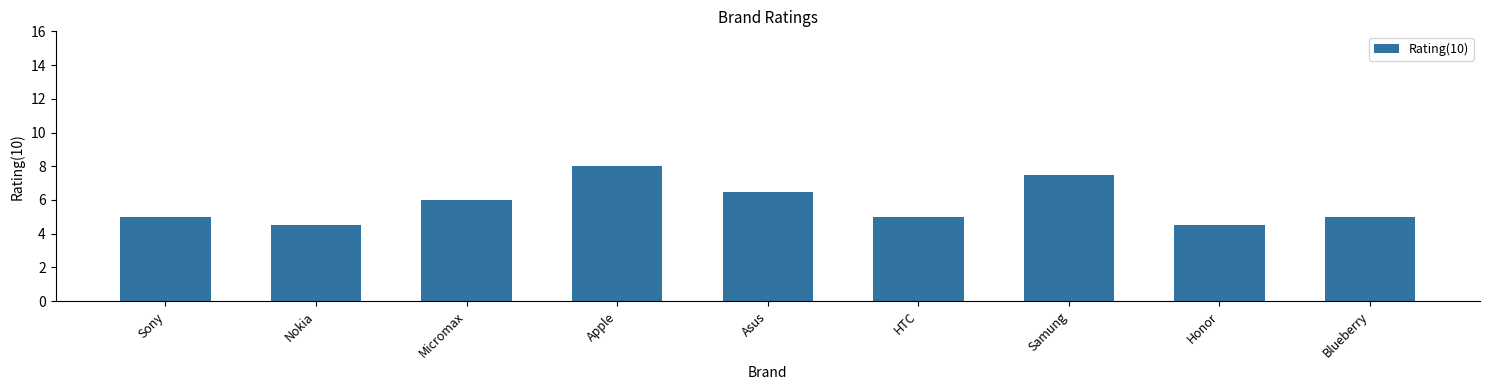

What is the approximate value at Micromax?

6.0